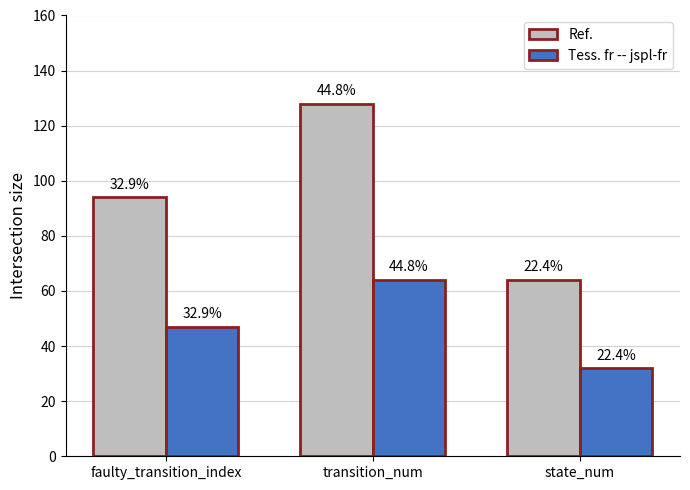

Between state_num and faulty_transition_index, which is larger?

faulty_transition_index